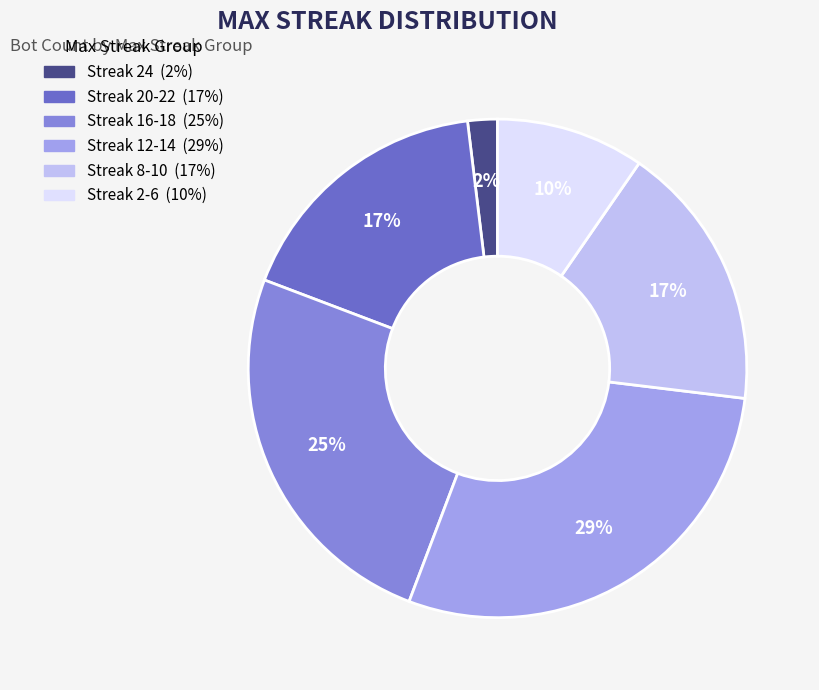

Does any single category account for the majority?

No